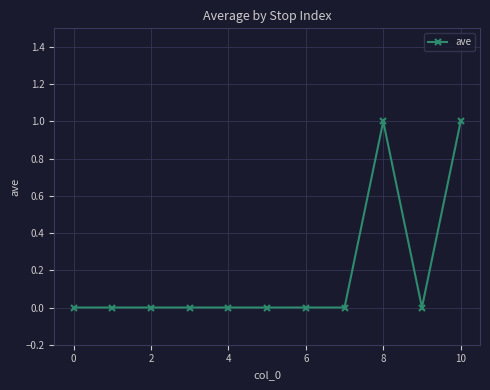

Reading left to right, what are all the values shown in this chart?

0	0	0	0	0	0	0	0	1	0	1